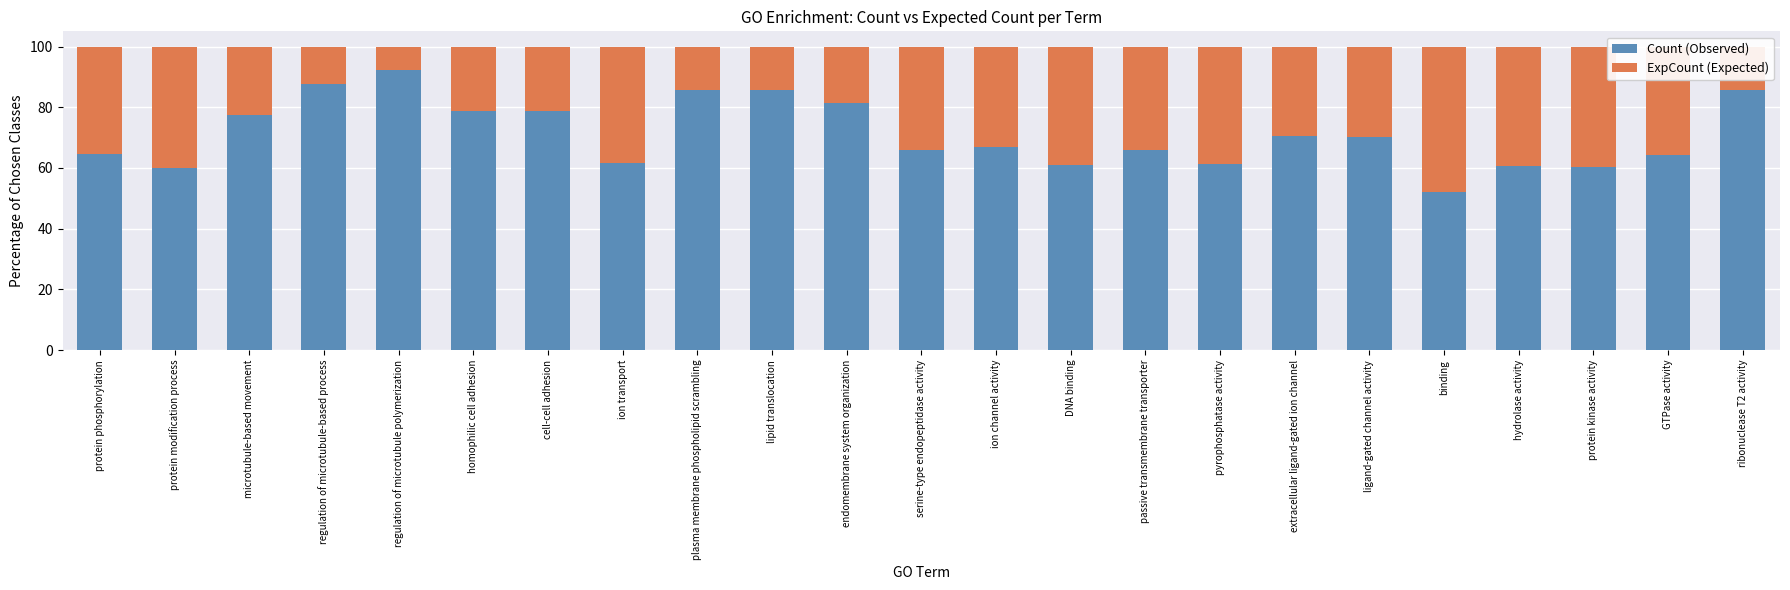

The value of Count (Observed) at homophilic cell adhesion is 22.7. True or false?

False